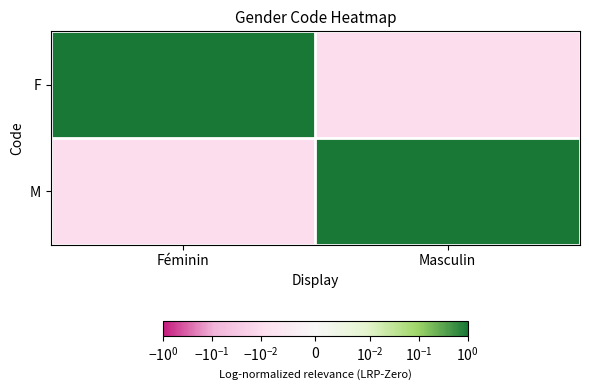

What is the greatest value displayed?

1.0